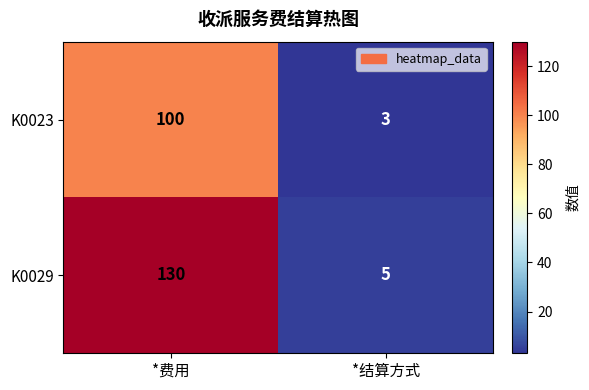

What is the average value of the K0023 series?

52